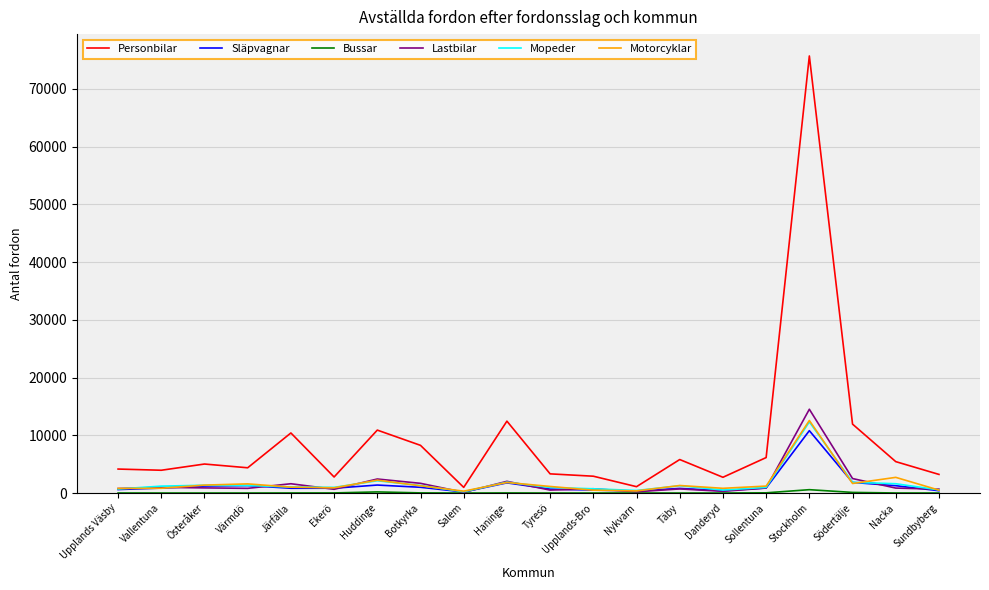

Is this an area chart (filled region under the line)?

No